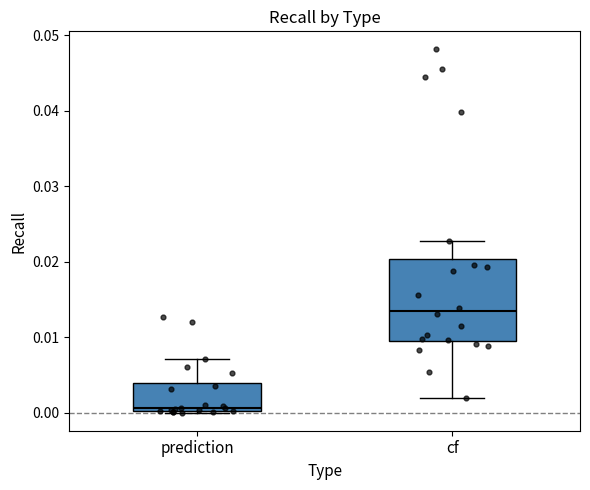

Reading left to right, transcribe this box plot: for each box, give where its median line is, the range the box spans, and where its two whiskers end, as read against the y-axis. The values are not printed on the chart, so give them approximately, as read against the axis.

prediction: median 0.001, box 0.000 to 0.004, whiskers 0.000 to 0.007
cf: median 0.013, box 0.009 to 0.020, whiskers 0.002 to 0.023